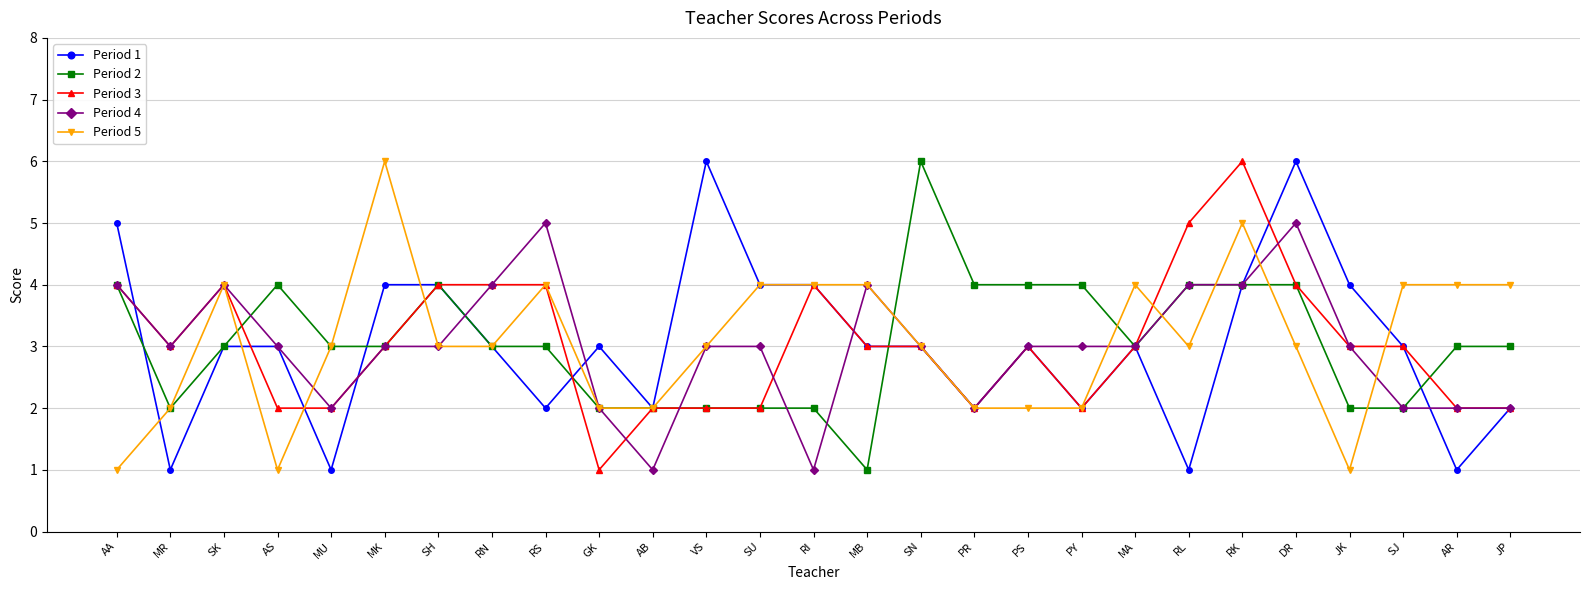

What value does the Period 5 series have at PY?

2